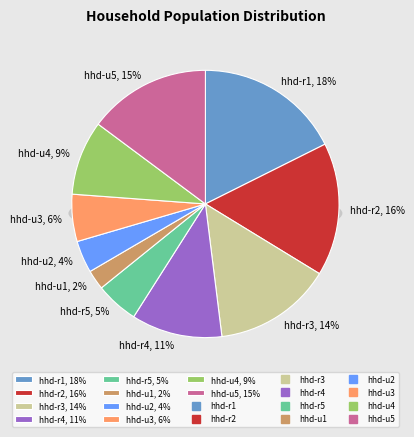

True or false: hhd-r2 accounts for 9% of the total.

False